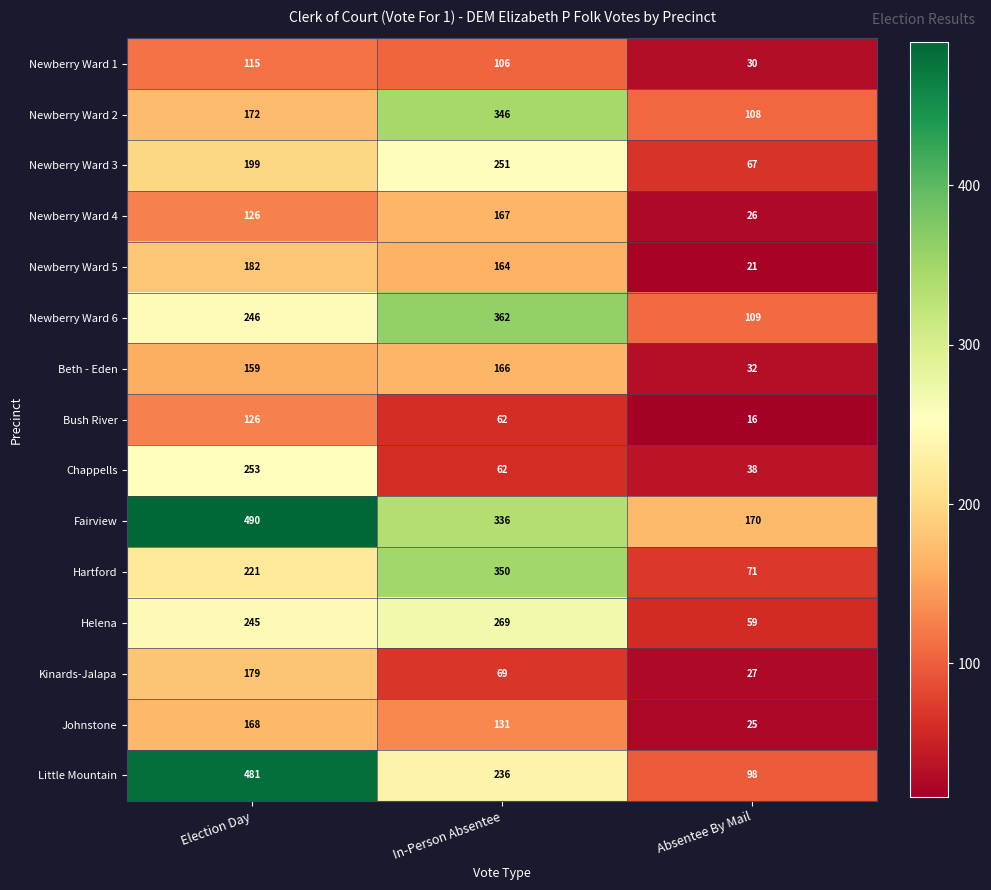

The Newberry Ward 3 series shows 337 at Election Day. True or false?

False